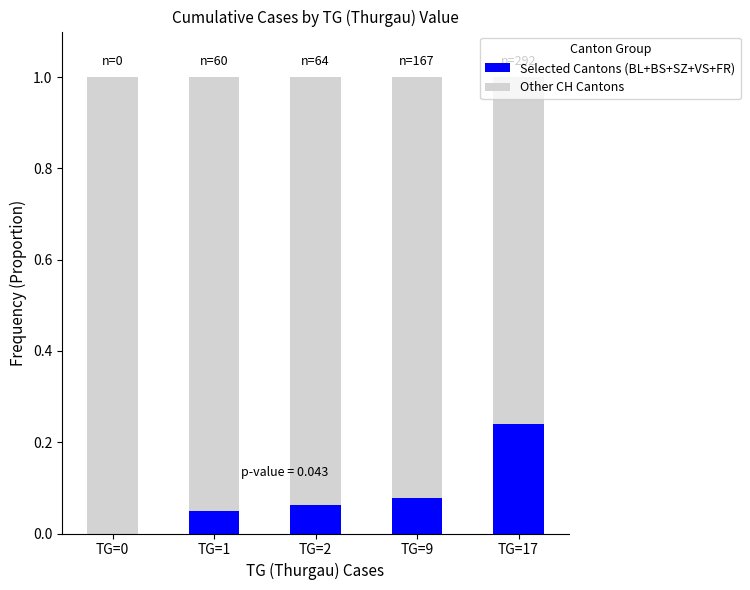

True or false: Selected Cantons (BL+BS+SZ+VS+FR) has a value of 0.1 at TG=0.

False